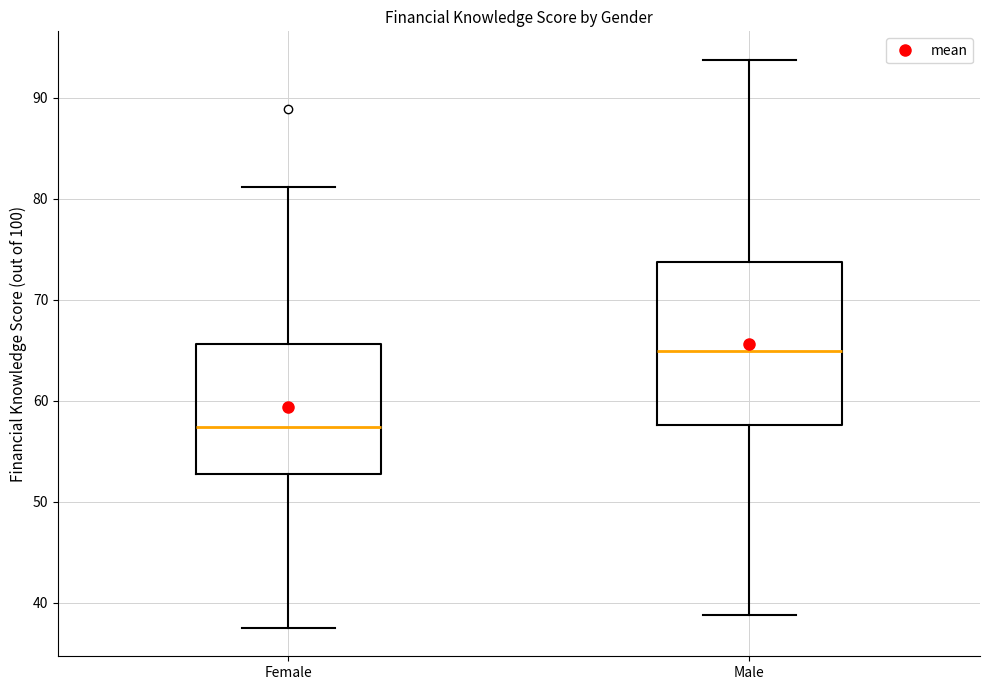

Reading left to right, transcribe this box plot: for each box, give where its median line is, the range the box spans, and where its two whiskers end, as read against the y-axis. The values are not printed on the chart, so give them approximately, as read against the axis.

Female: median 57, box 53 to 66, whiskers 38 to 81
Male: median 65, box 58 to 74, whiskers 39 to 94